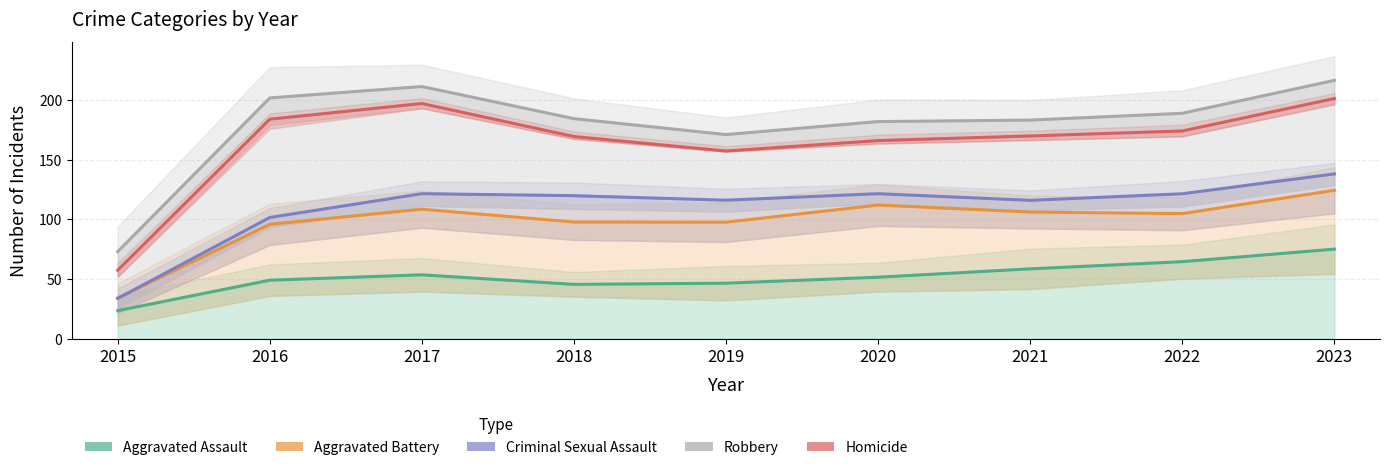

Which category has the highest value in the Aggravated Battery series?

2023